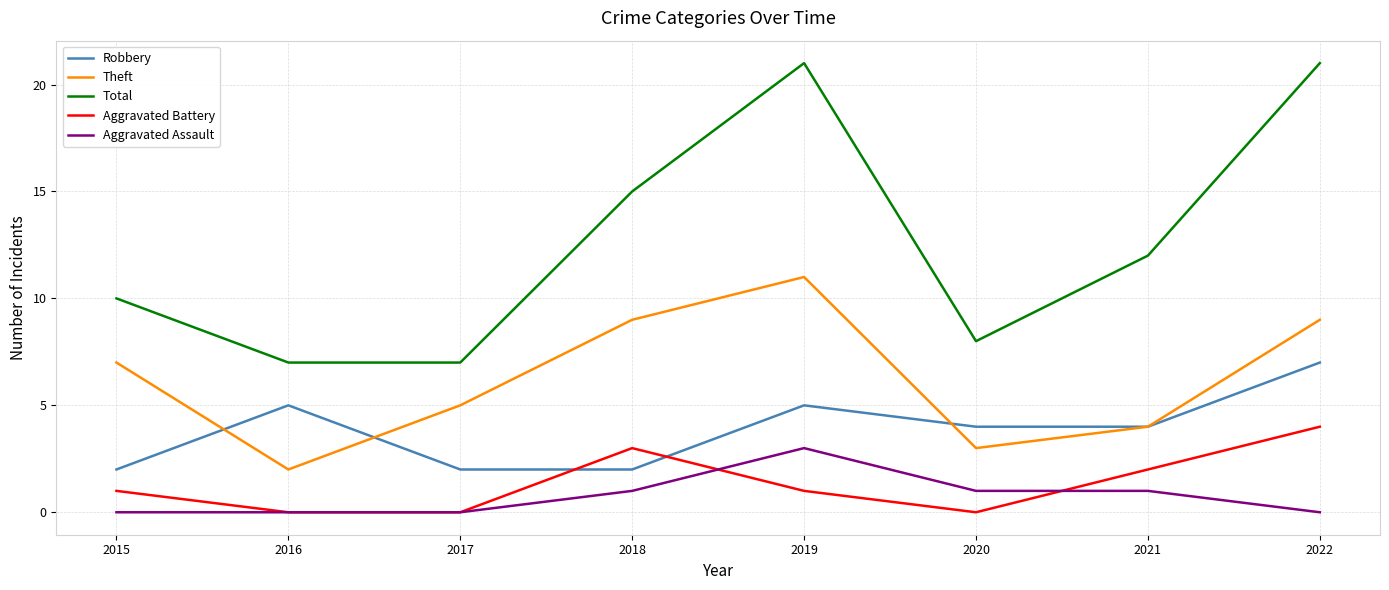

What is the greatest value displayed?

21